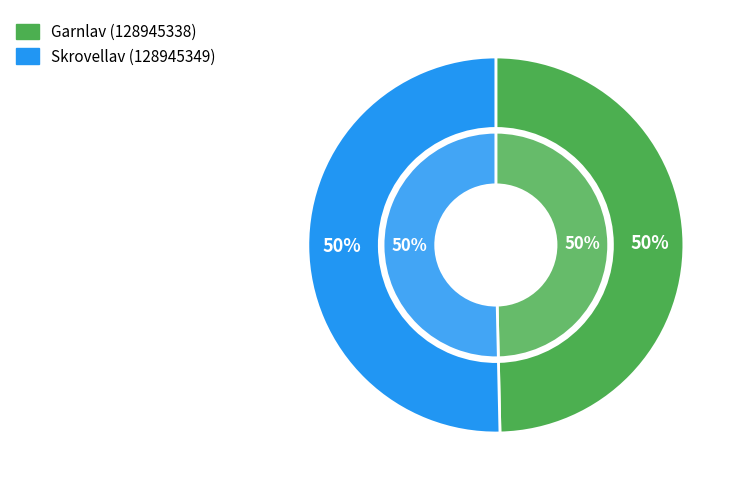

Which has a higher value, Garnlav (128945338) or Skrovellav (128945349)?

Skrovellav (128945349)